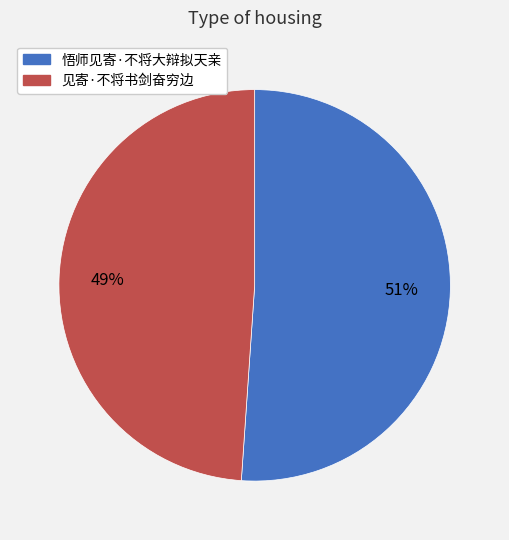

Does 悟师见寄·不将大辩拟天亲 represent more than half of the total?

Yes